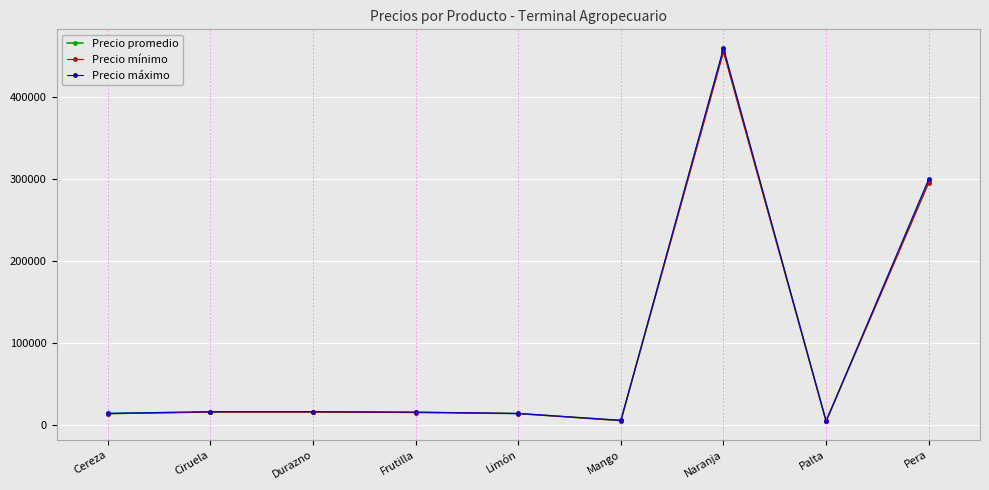

The value of Precio mínimo at Limón is 13689. True or false?

True